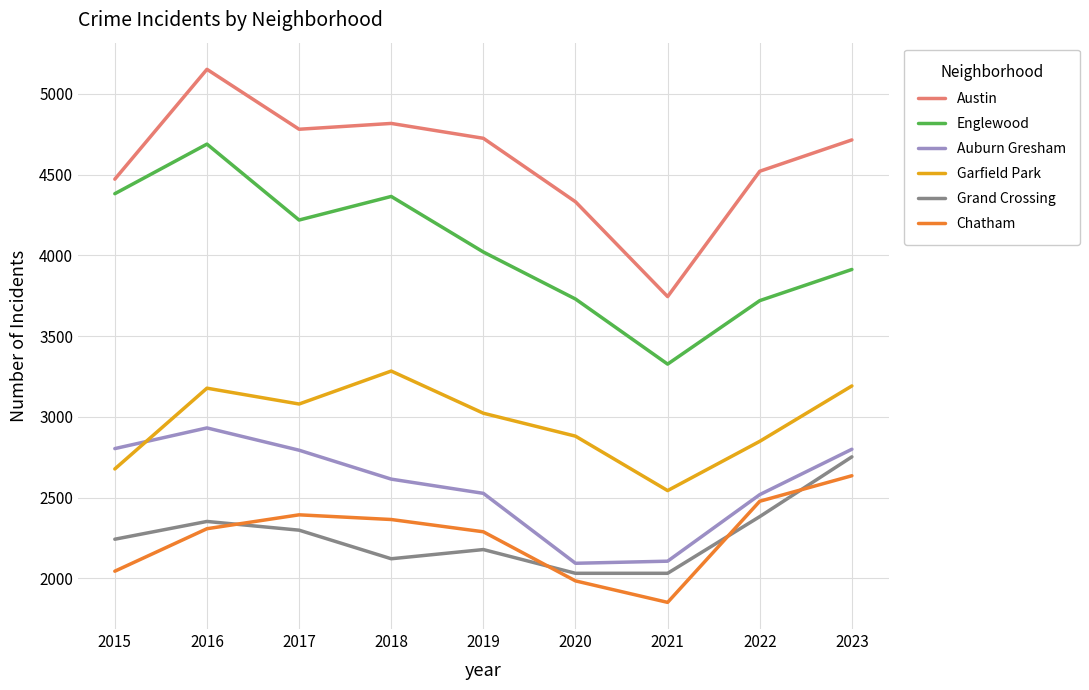

What is the average value of the Chatham series?

2261